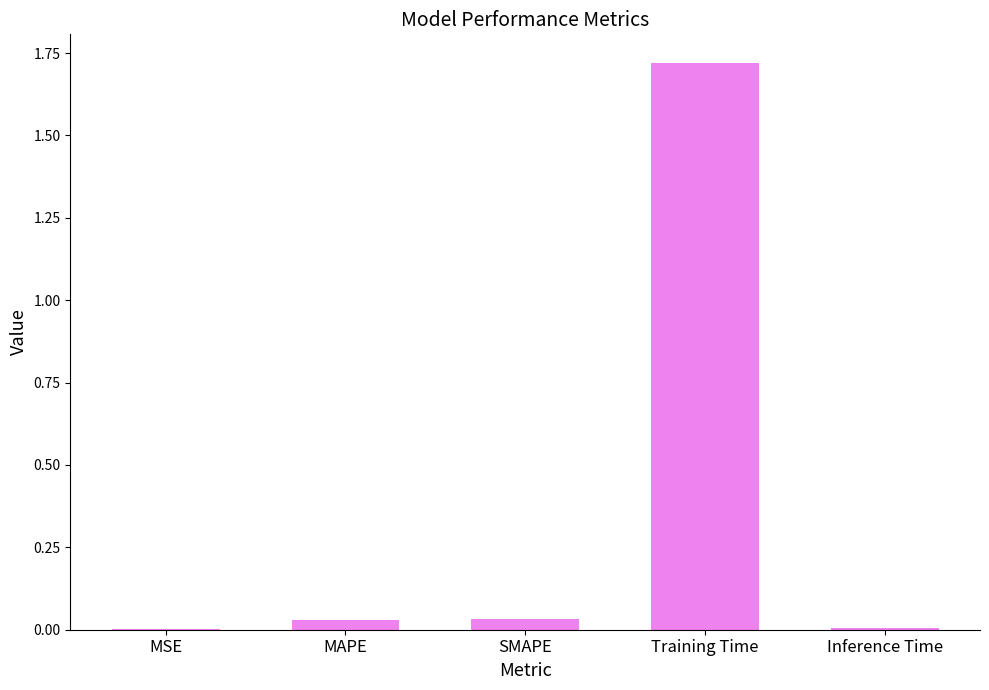

What is the sum of all values?

1.8